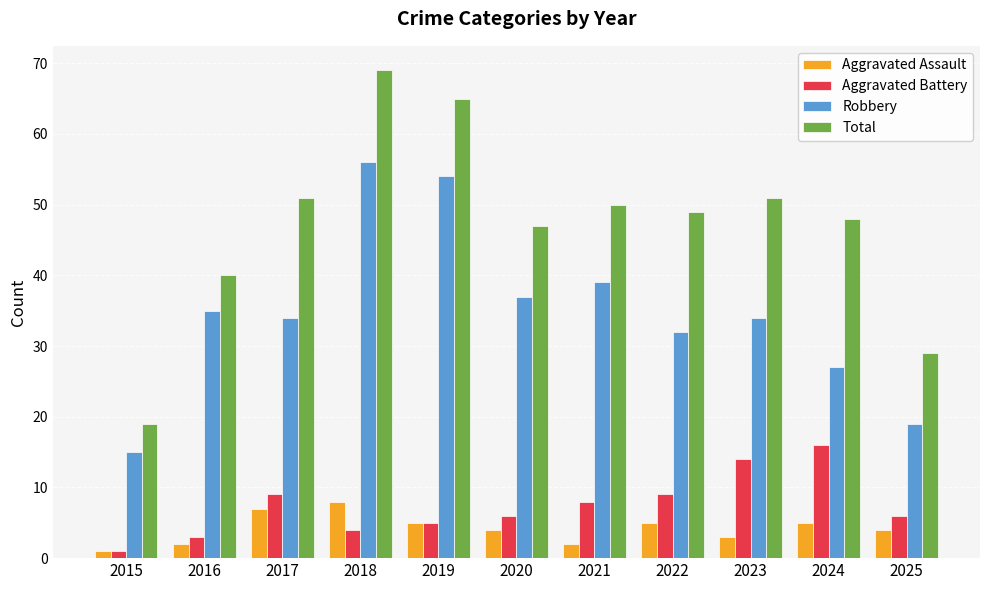

The value of Aggravated Assault at 2015 is 1. True or false?

True